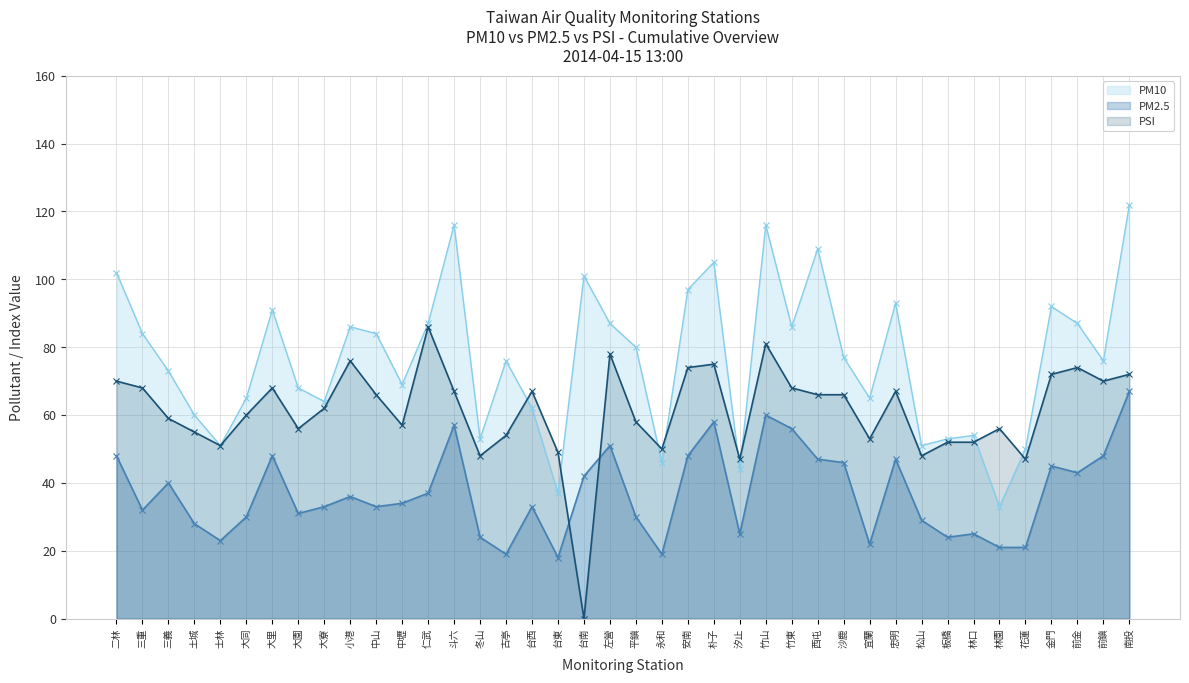

What is the average value of the PSI series?

61